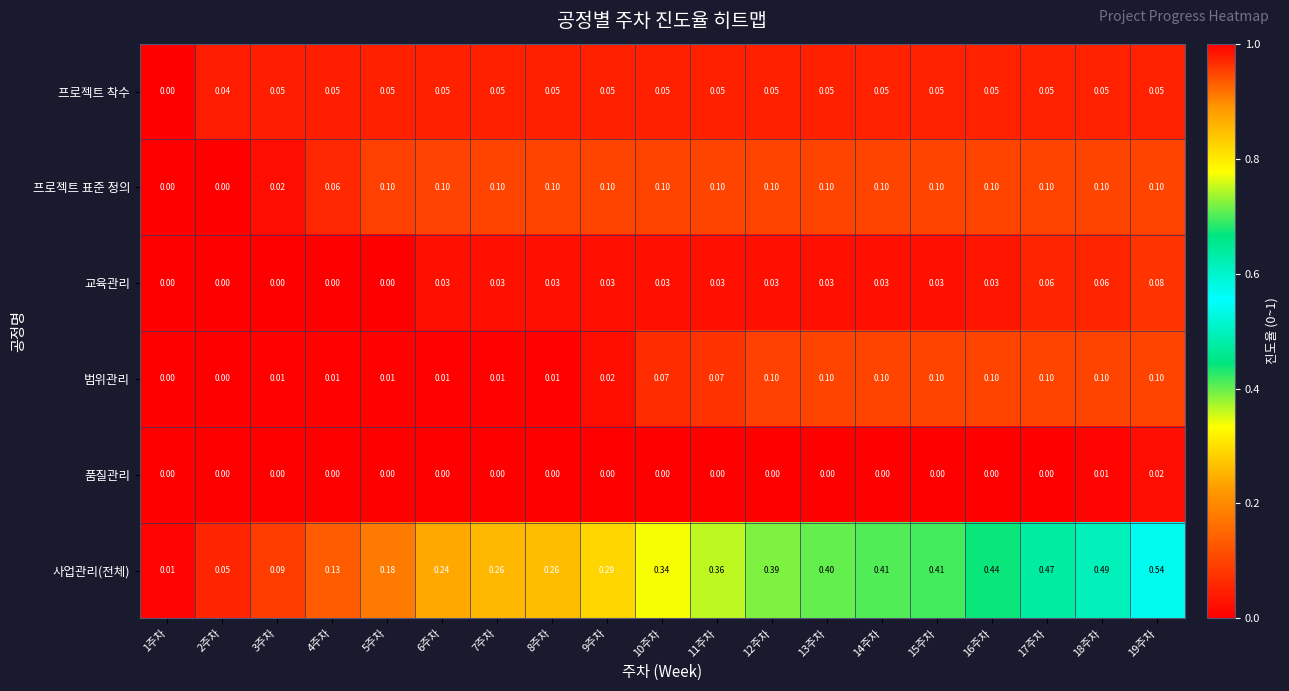

Which series has the largest total across all categories?

사업관리(전체)